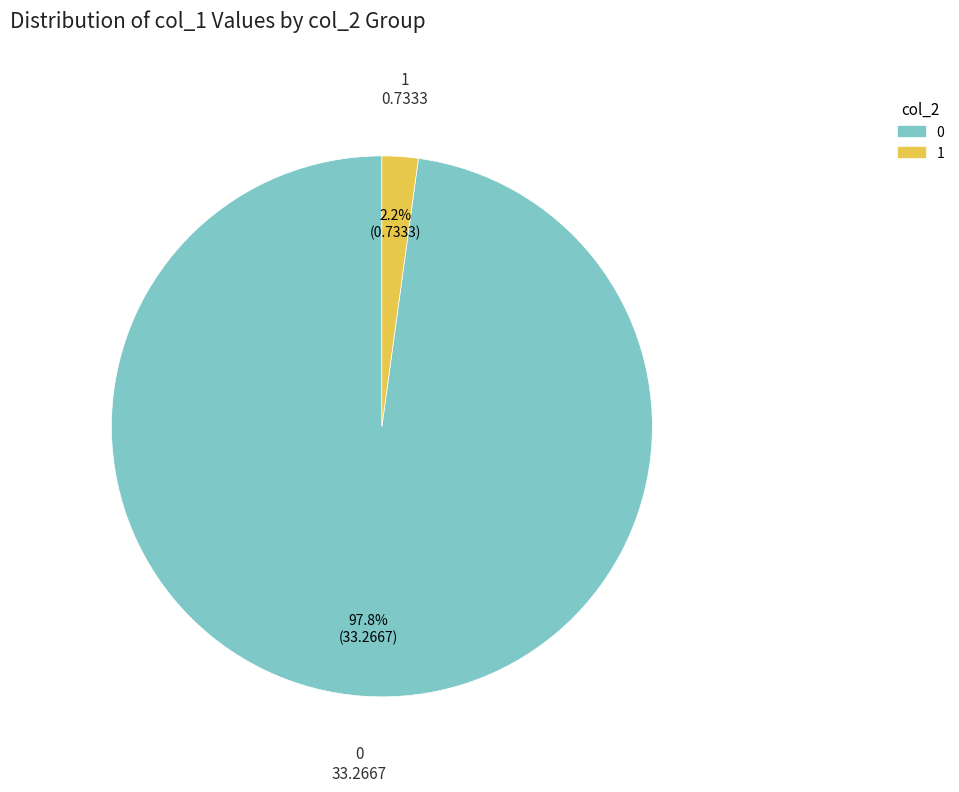

Is 0 the majority of the pie?

Yes